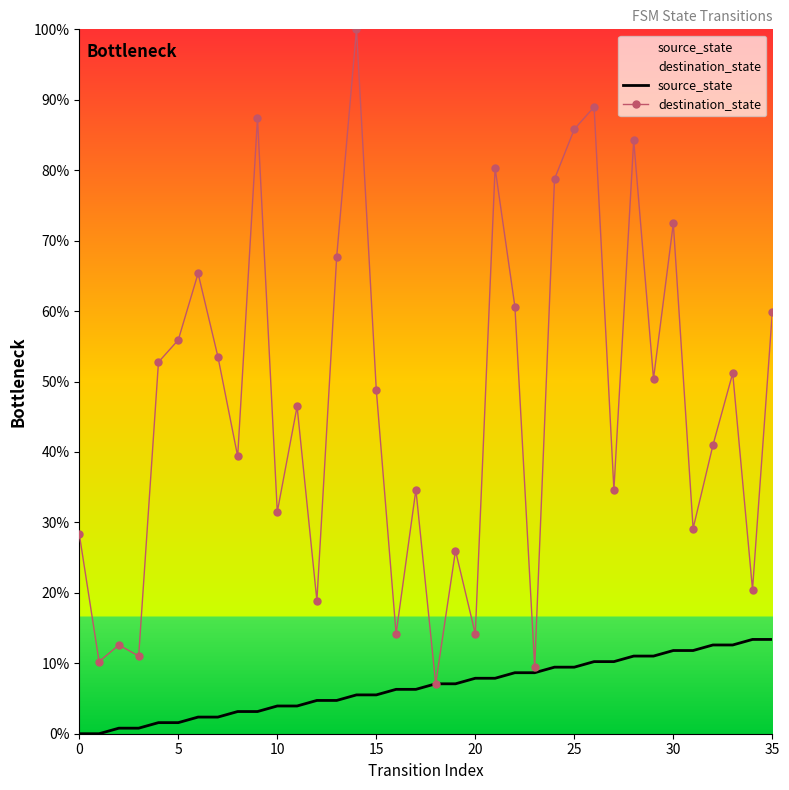

Is it true that destination_state equals 20.5 at 34?

True